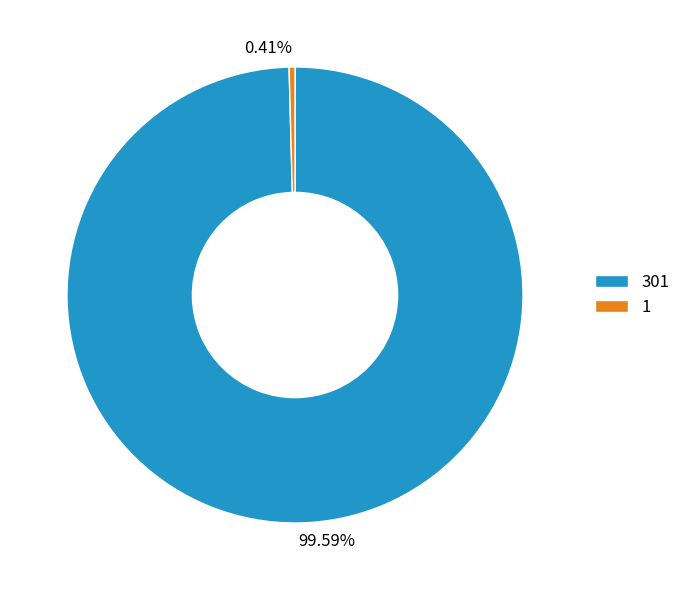

To the nearest percent, what is the difference between the largest and smallest slice percentages?

99%